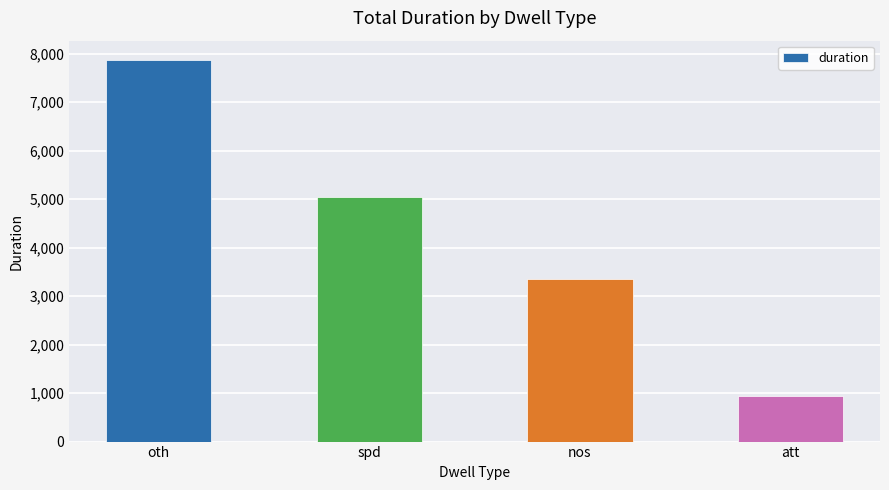

List the labels in order of value, largest first.

oth, spd, nos, att